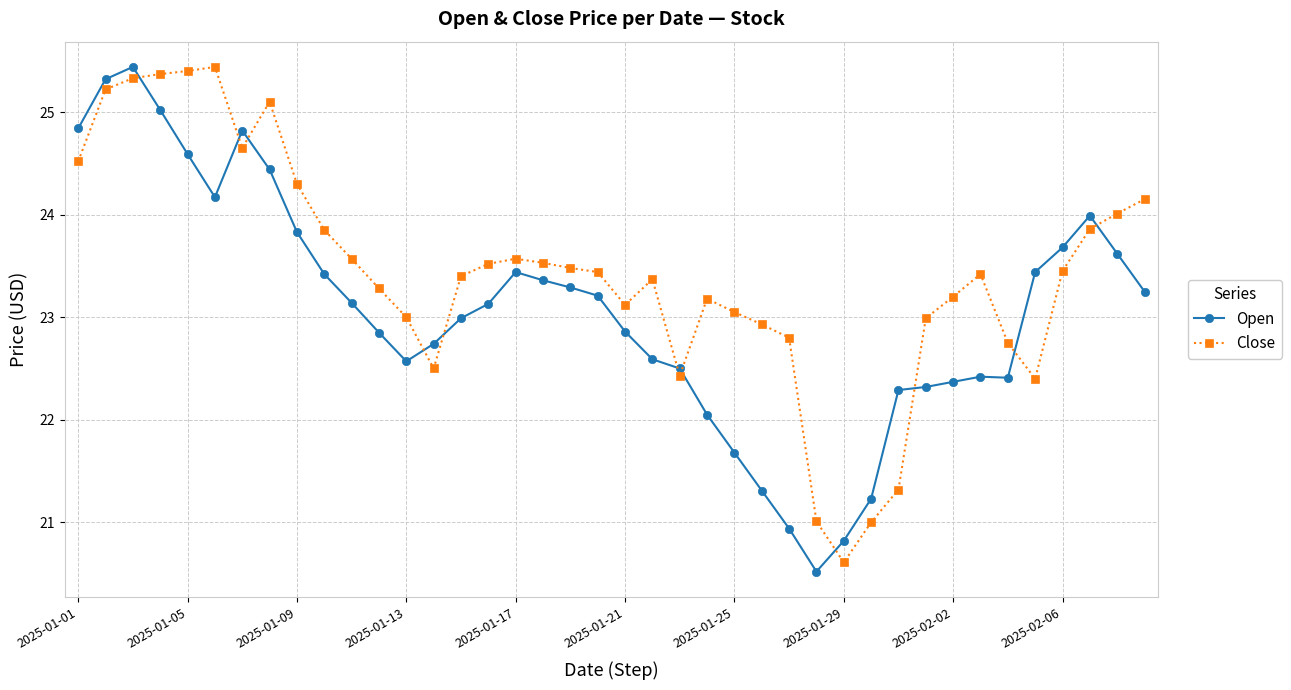

What is the lowest value of the Close series?

20.6